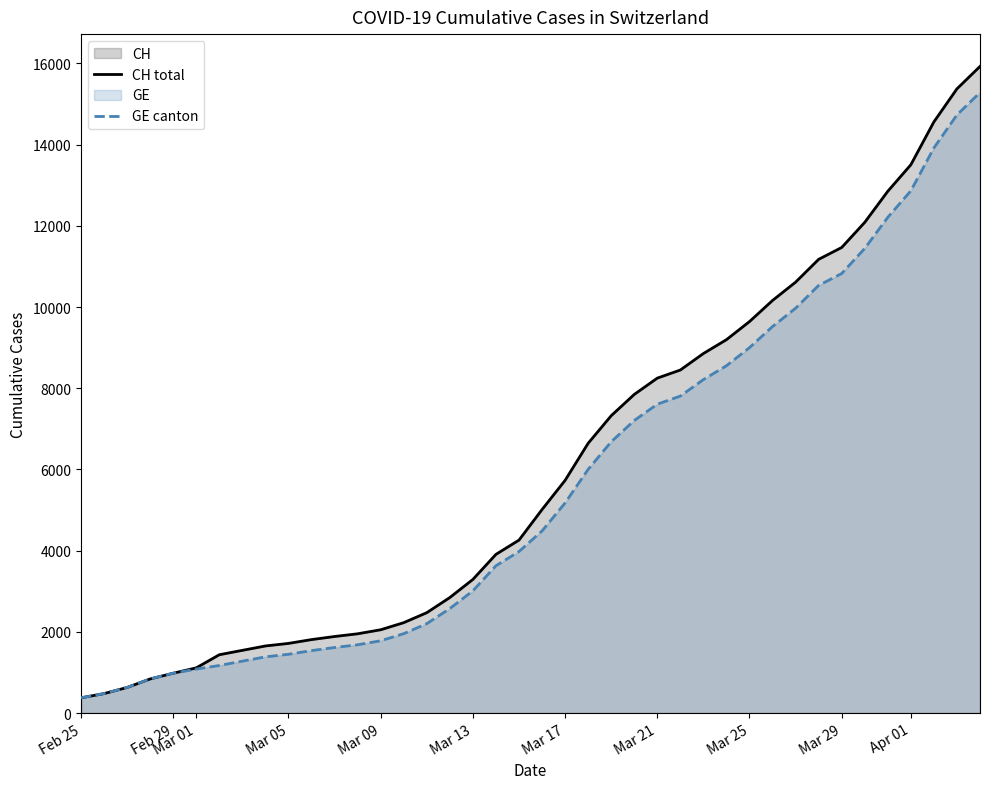

The value of GE canton at Mar 17 is 7306. True or false?

False